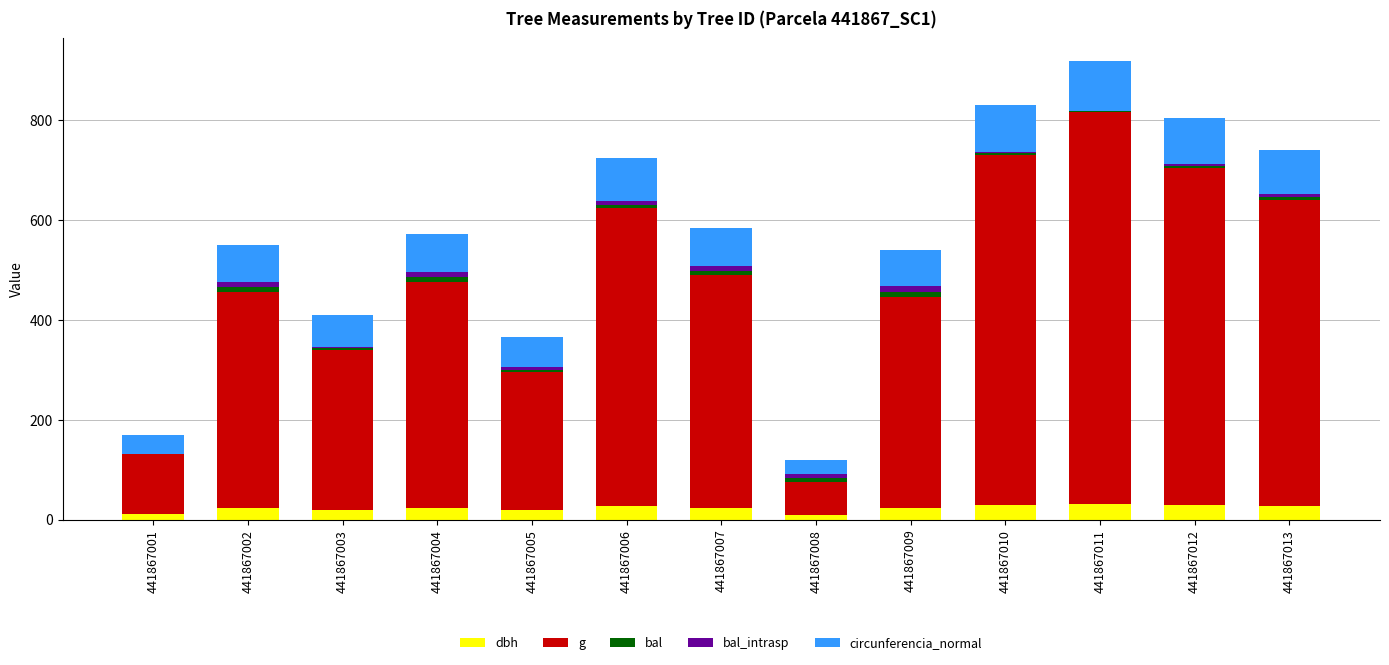

What is the difference between the g values at 441867012 and 441867005?

398.1